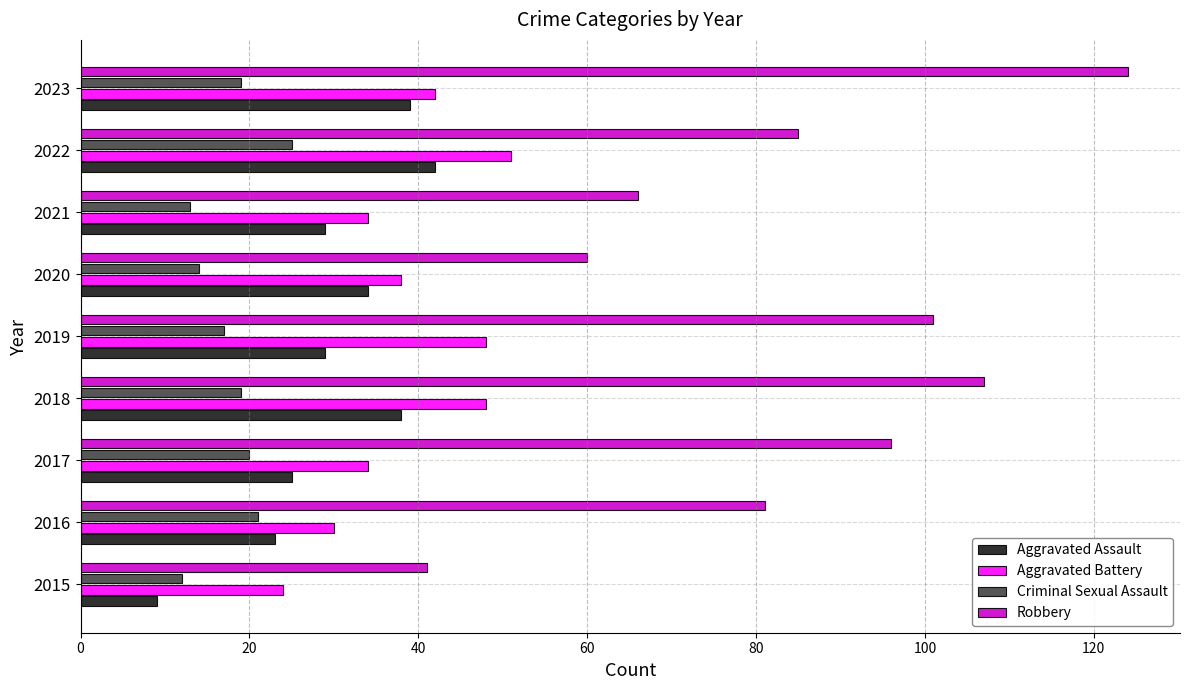

What is the highest value of the Aggravated Battery series?

51